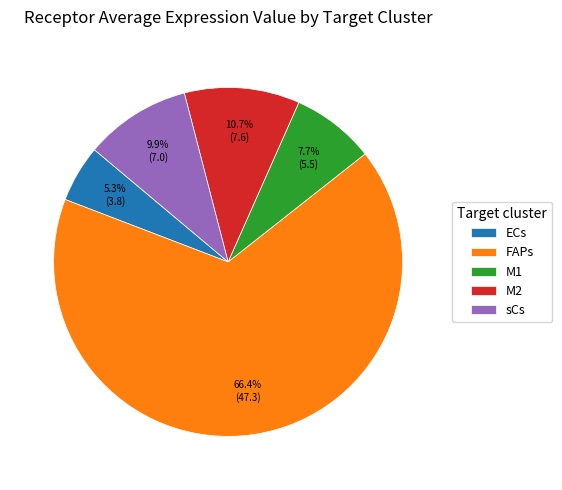

What percentage is NOT represented by FAPs?

33.6%